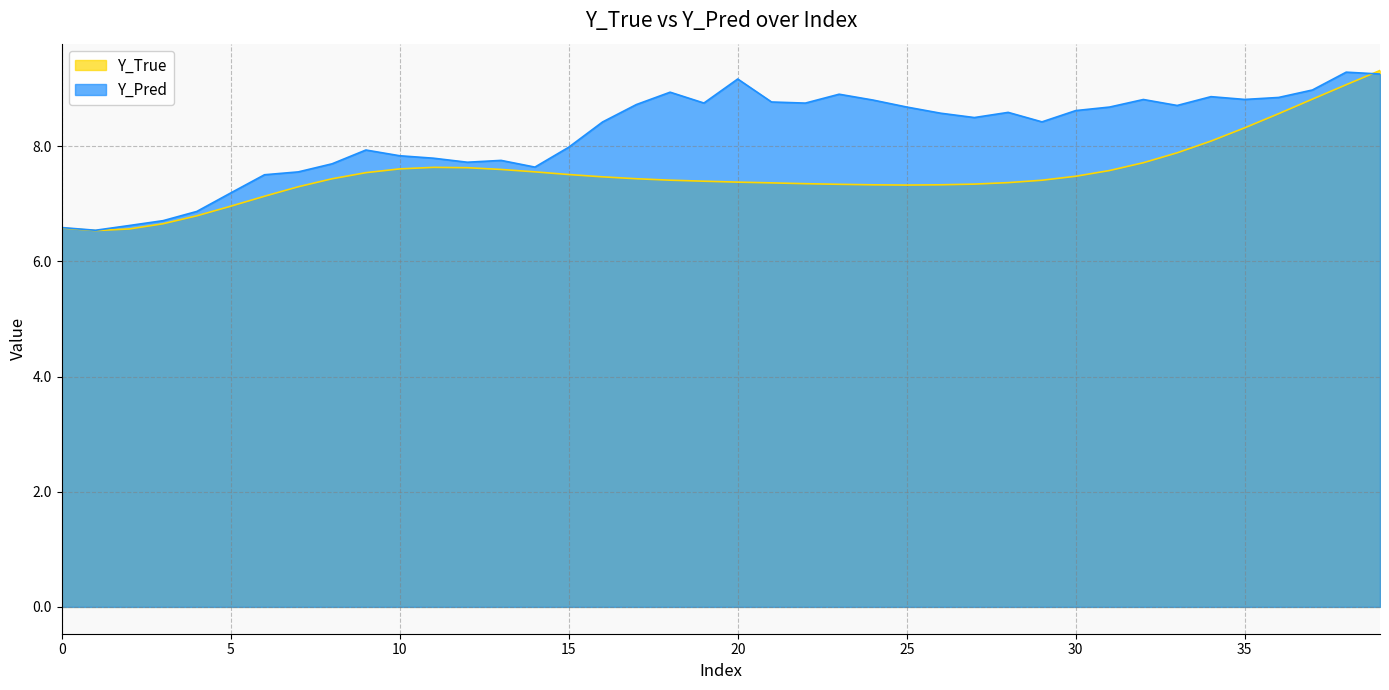

Between which two adjacent categories do Y_Pred and Y_True first intersect?

38 and 39